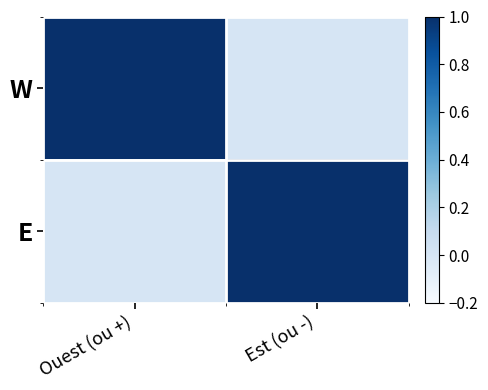

How many series are shown in this chart?

2